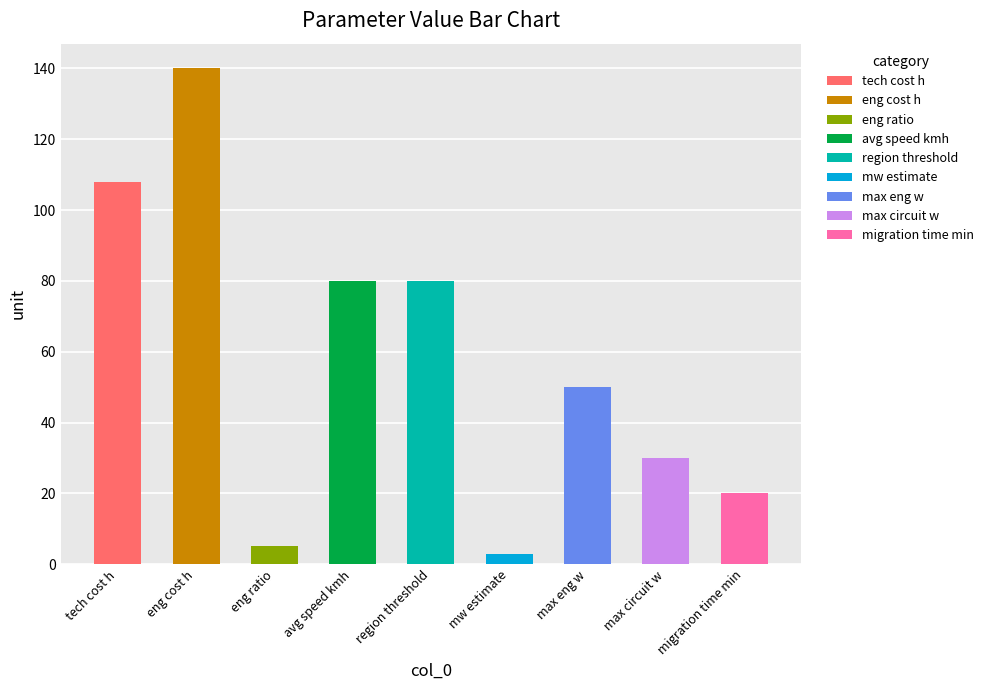

Which category has the lowest value across all series?

mw estimate